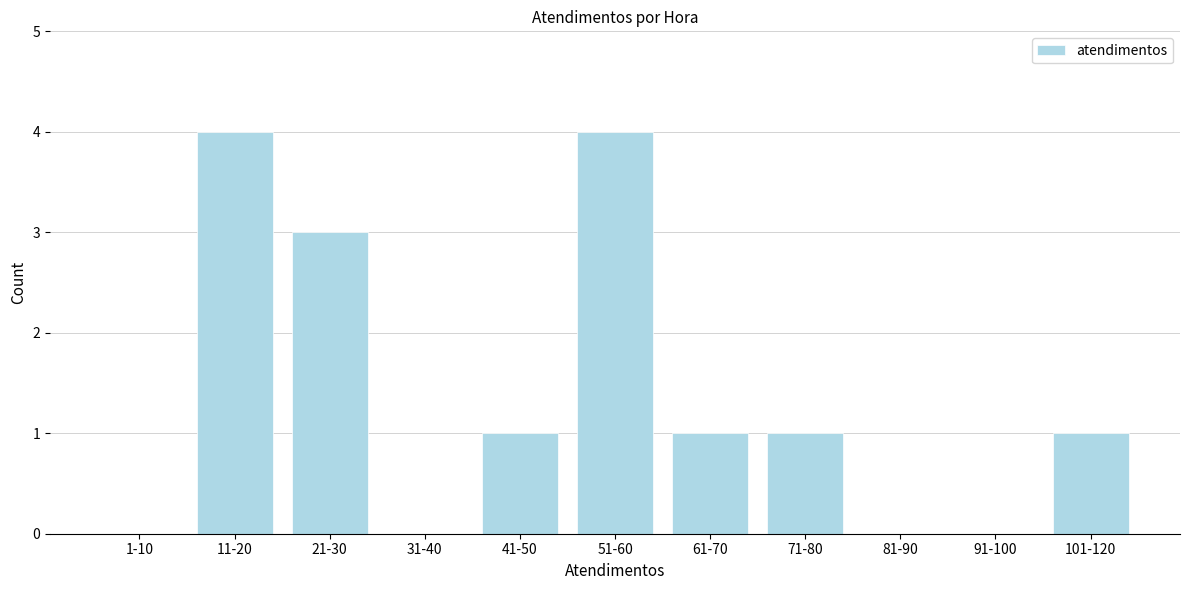

Reading right to left, list all the values displayed in this chart.

101-120=1	91-100=0	81-90=0	71-80=1	61-70=1	51-60=4	41-50=1	31-40=0	21-30=3	11-20=4	1-10=0